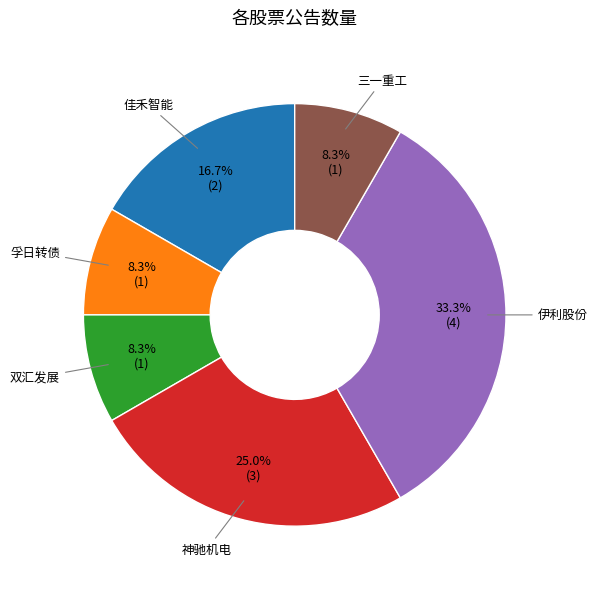

What is the ratio of the value at 双汇发展 to the value at 孚日转债?

1.0